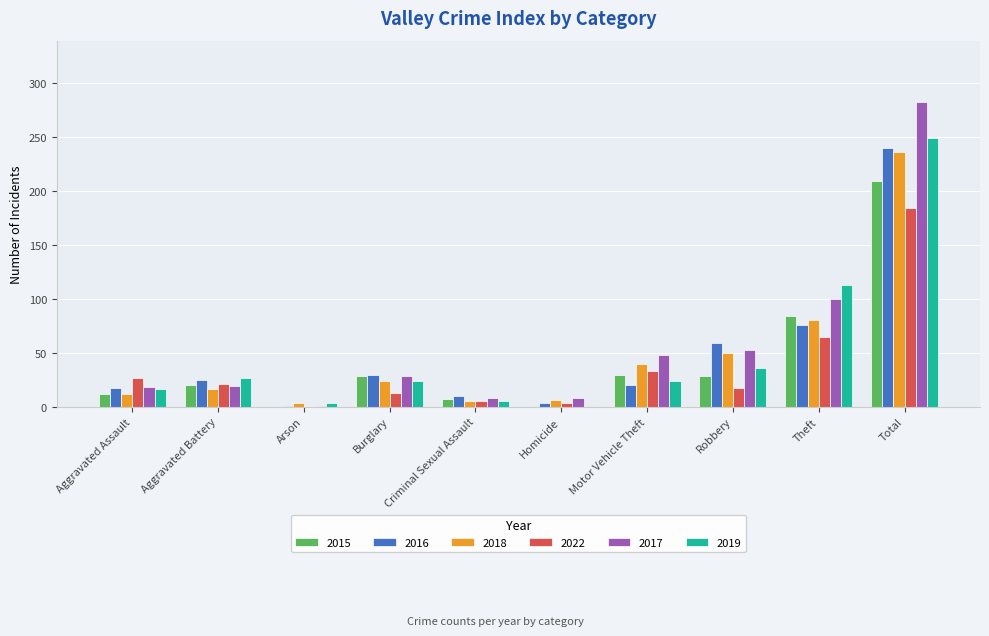

At which category is the sum across all series the highest?

Total